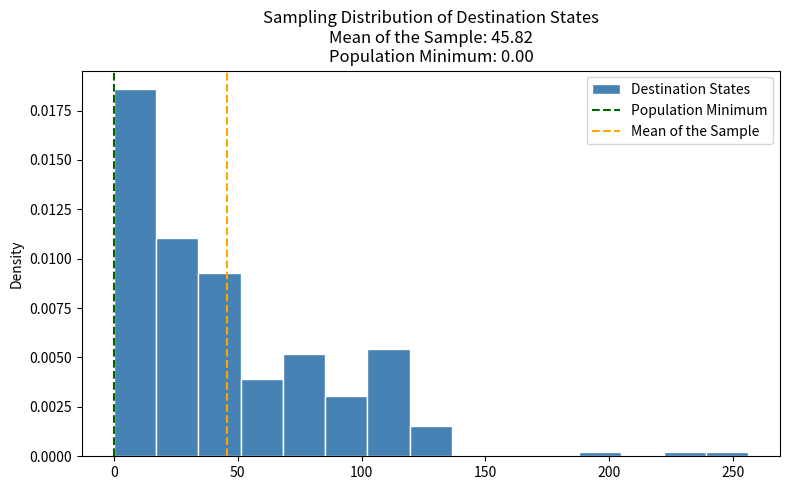

Read against the x-axis, roughly where is the centre of the tallest bar?

10